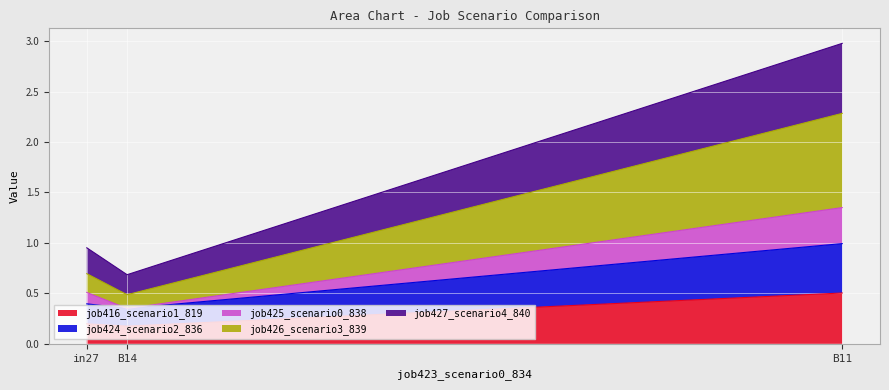

What is the approximate value of job425_scenario0_838 at B14?

0.4